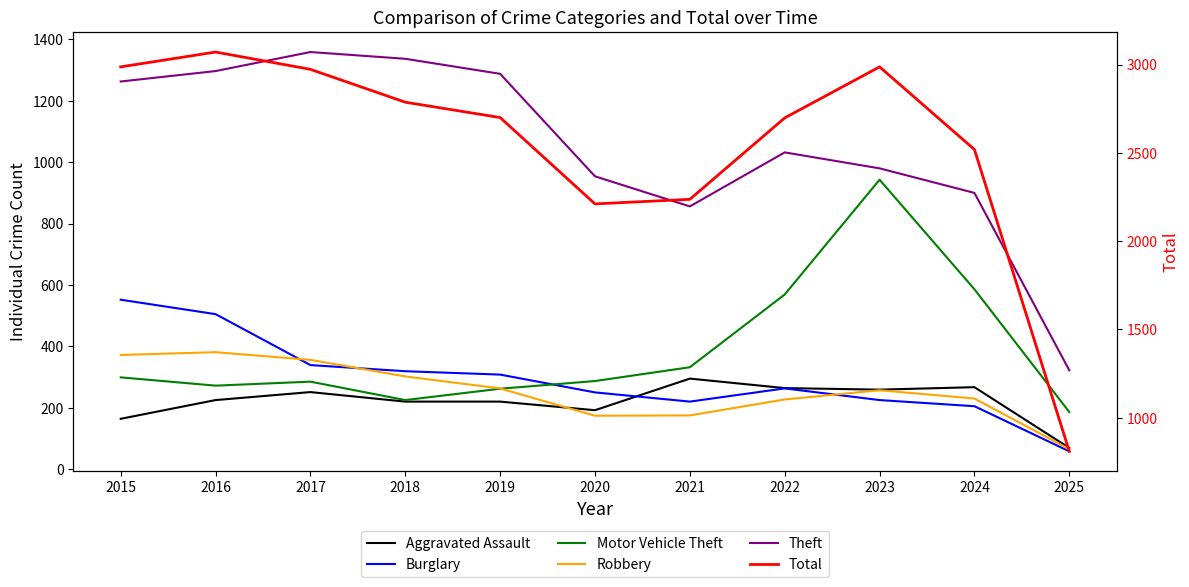

At which label does Robbery reach its peak?

2016